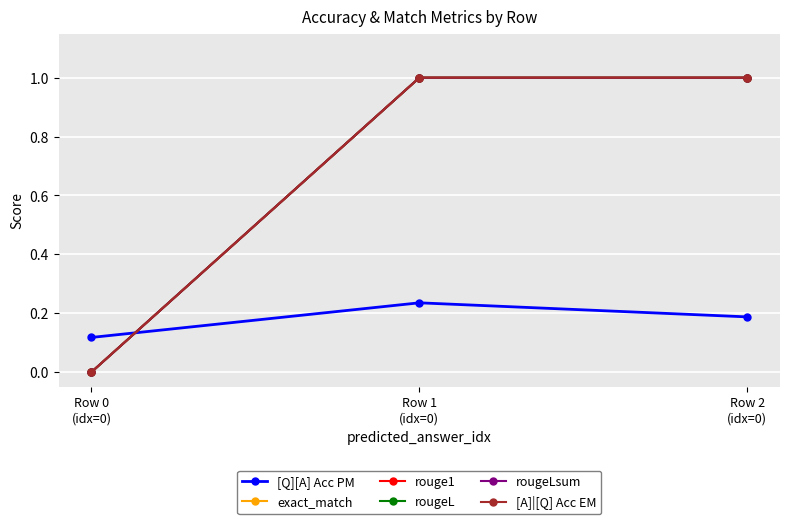

How many lines are shown in the chart?

6